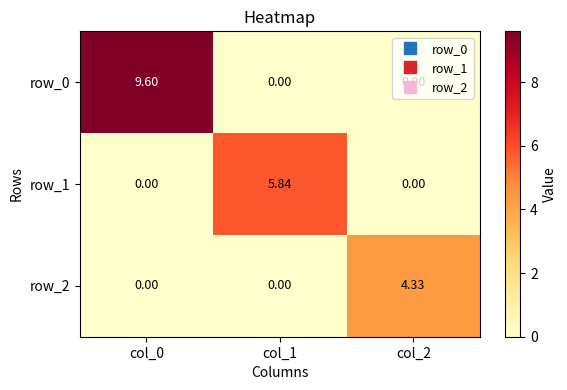

What is the difference between the row_0 values at col_2 and col_0?

9.6